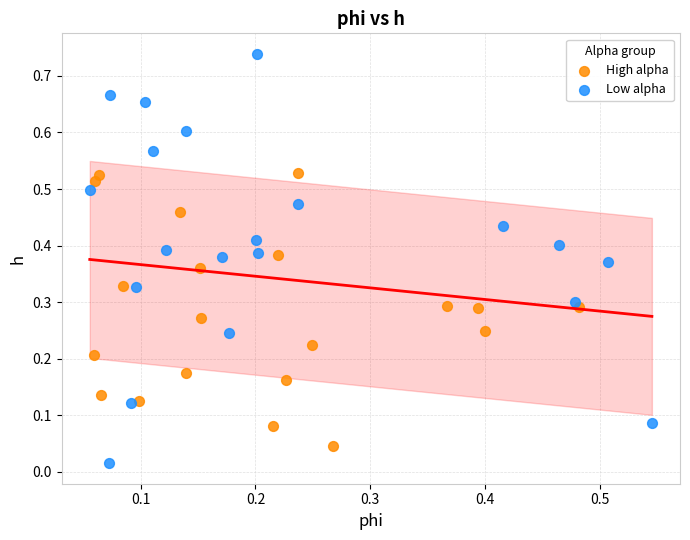

Which series contains the highest Y value?

Low alpha